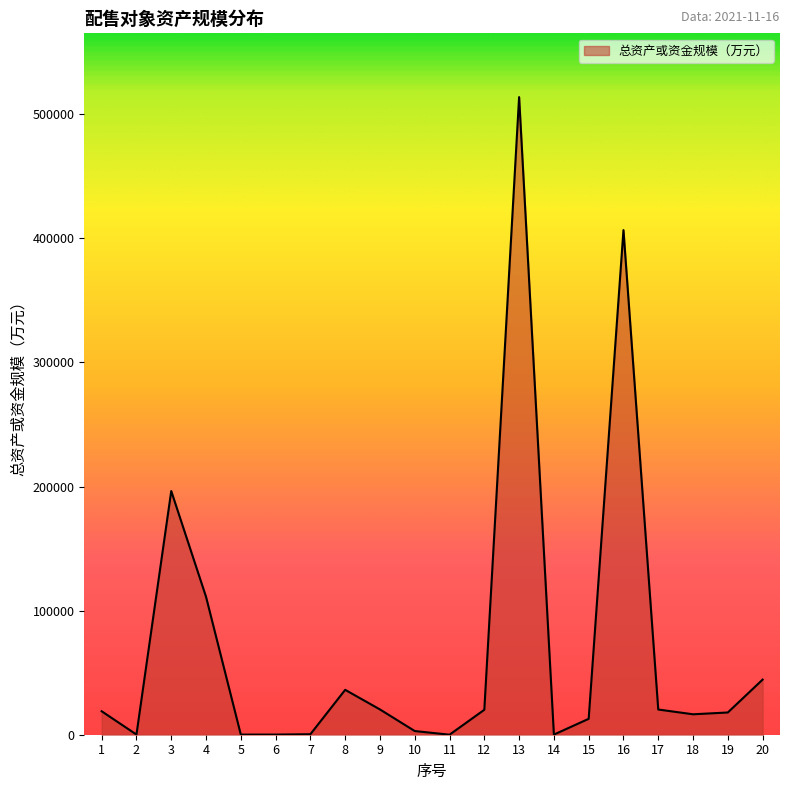

What is the greatest value displayed?

513843